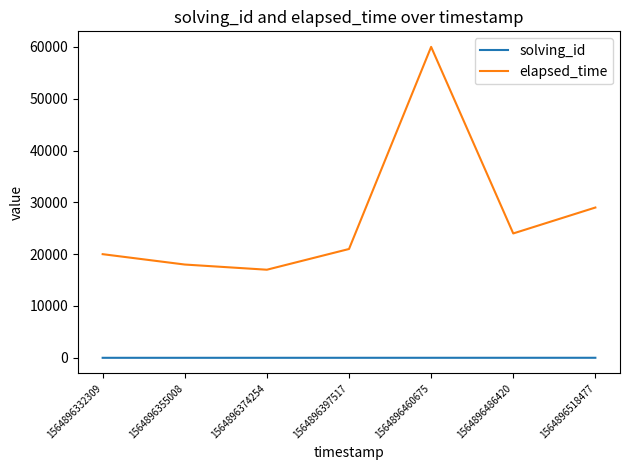

Which category has the highest value in the elapsed_time series?

1564896460675